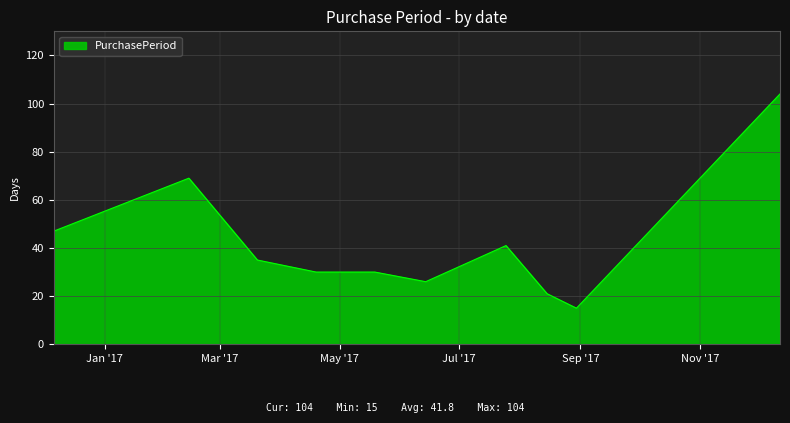

What is the difference between the maximum and minimum values?

89